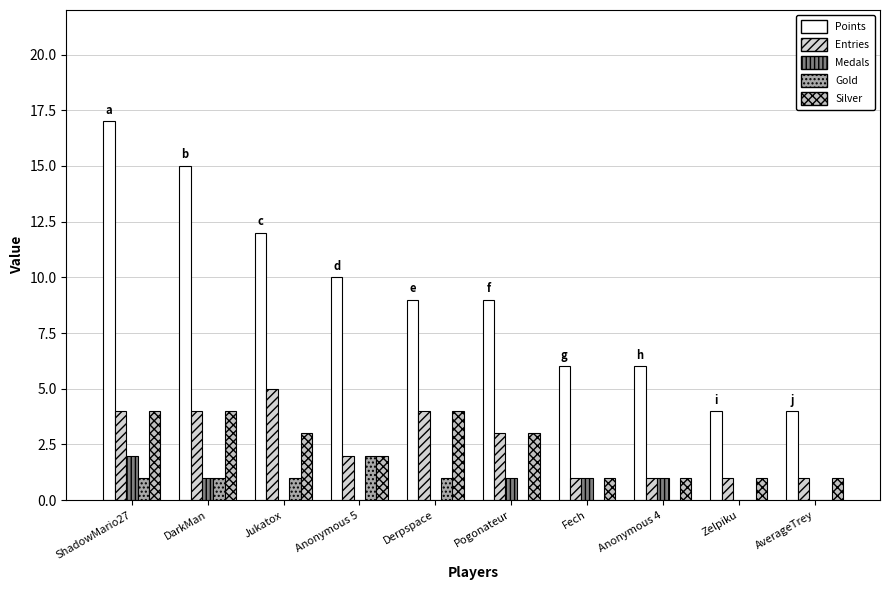

Does the chart contain stacked bars?

No